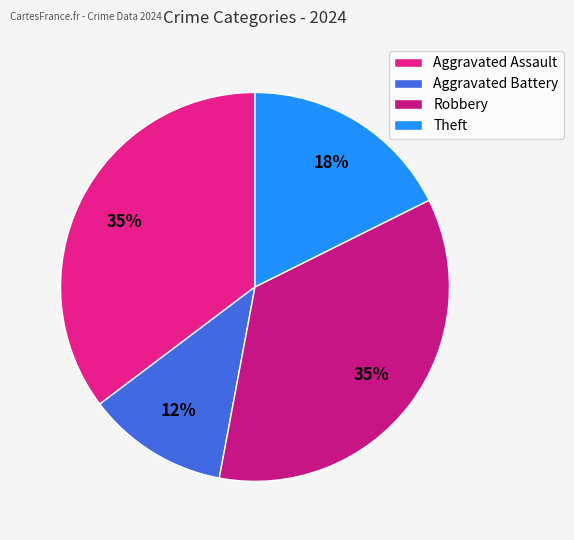

Count the number of slices in the pie.

4